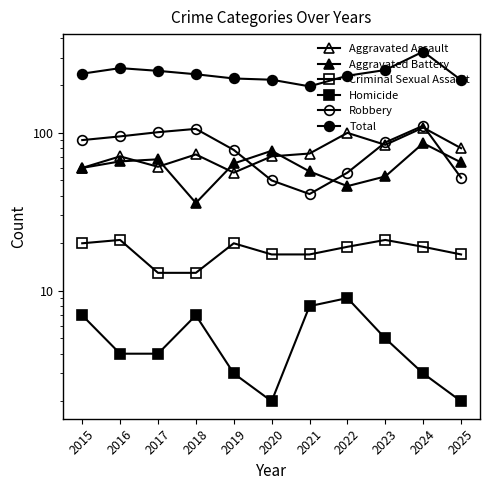

At how many categories does at least one series exceed 117?

11